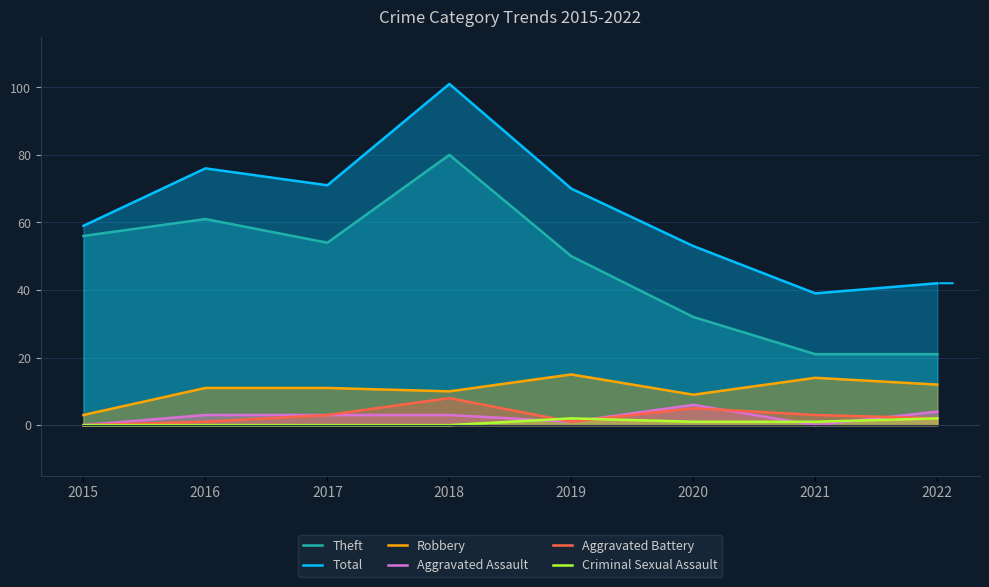

True or false: Total and Aggravated Battery cross at least once.

False